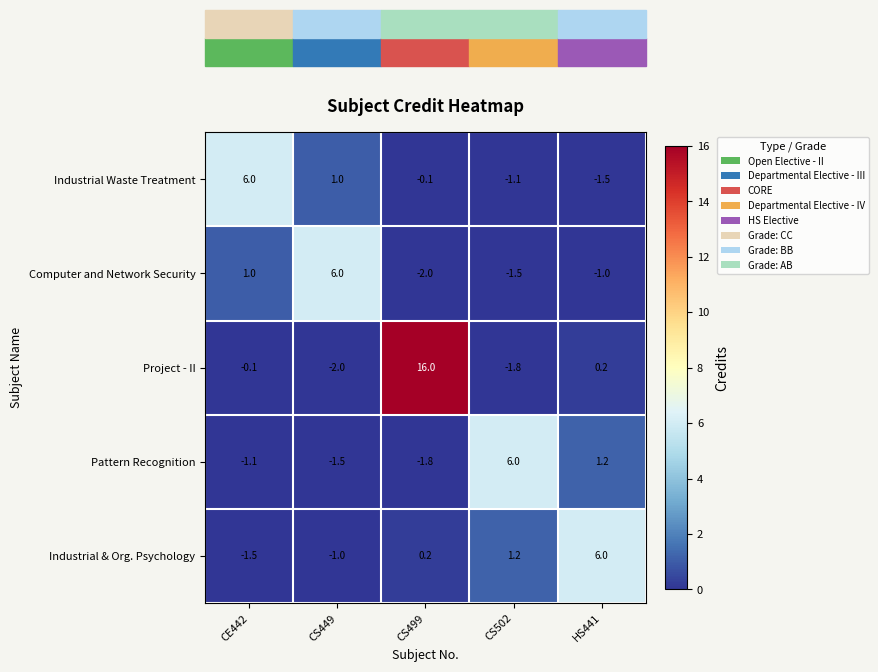

At CE442, list the series in order from largest to smallest.

Industrial Waste Treatment, Computer and Network Security, Project - II, Pattern Recognition, Industrial & Org. Psychology